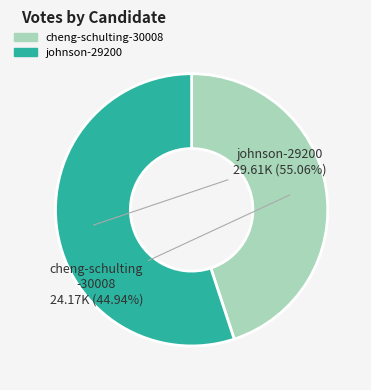

Between cheng-schulting-30008 and johnson-29200, which is larger?

johnson-29200